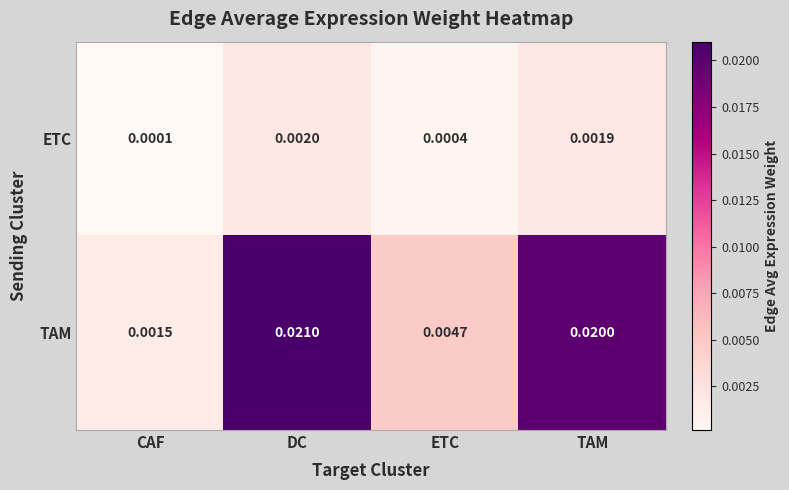

Which series has the widest spread of values?

TAM